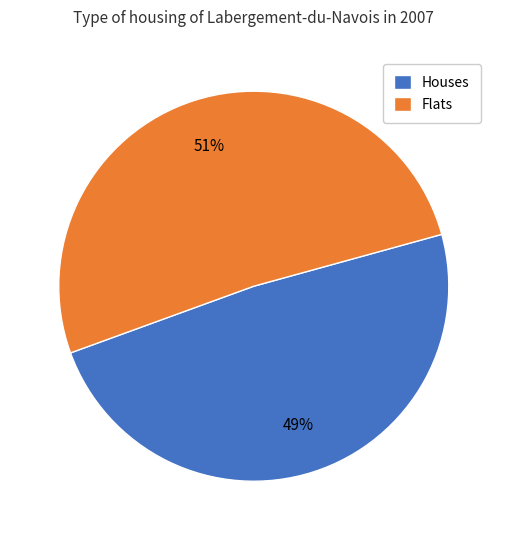

To the nearest percent, what percentage of the pie is Flats?

51%